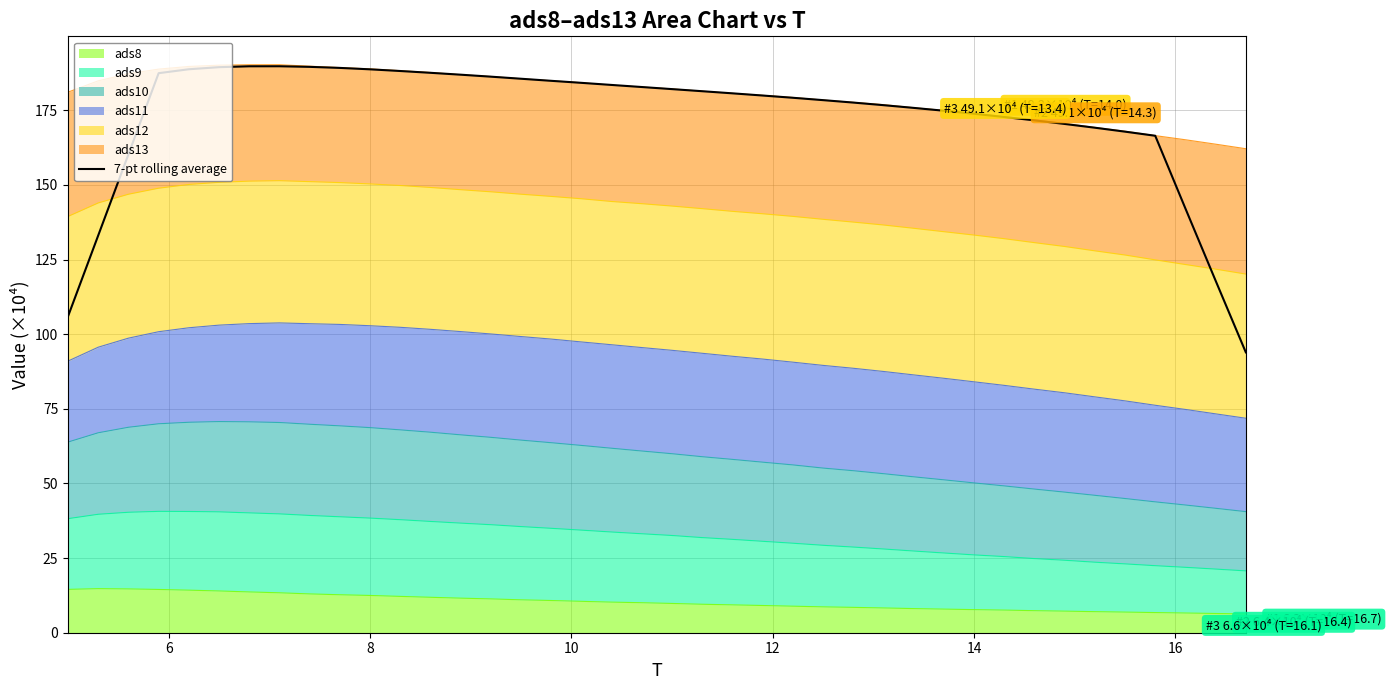

Count the number of categories in the chart.

40